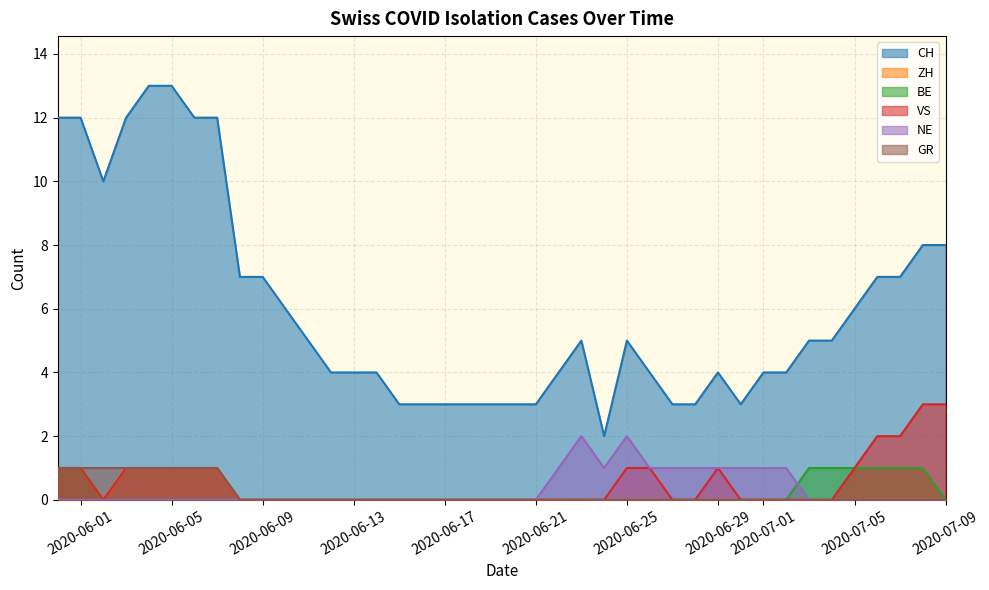

How many distinct data groups are displayed?

6